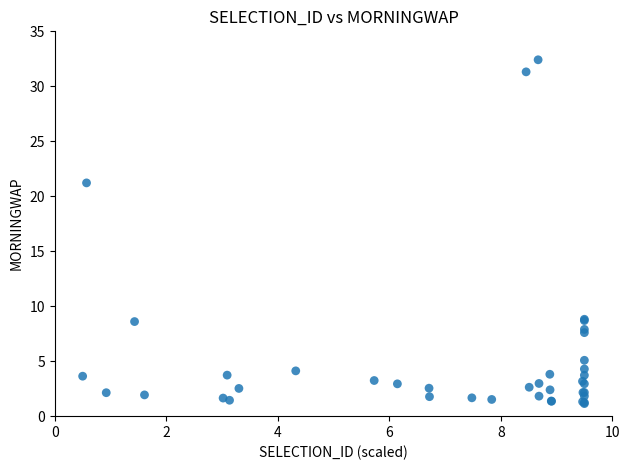

What Y value in the scatter plot is closest to 16?

21.2